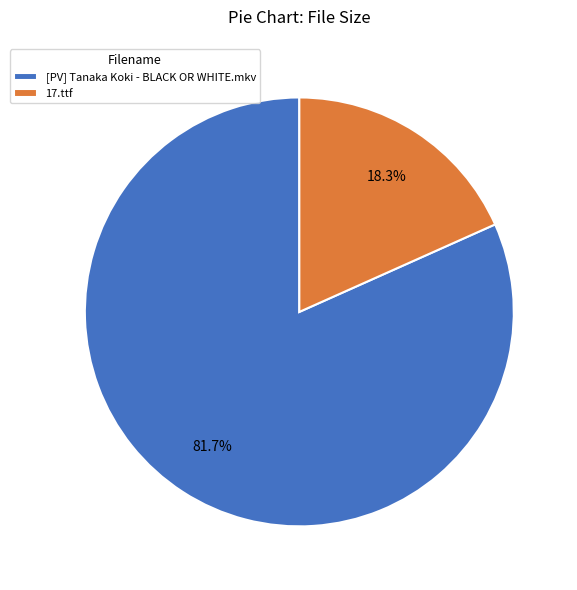

Count the number of slices in the pie.

2